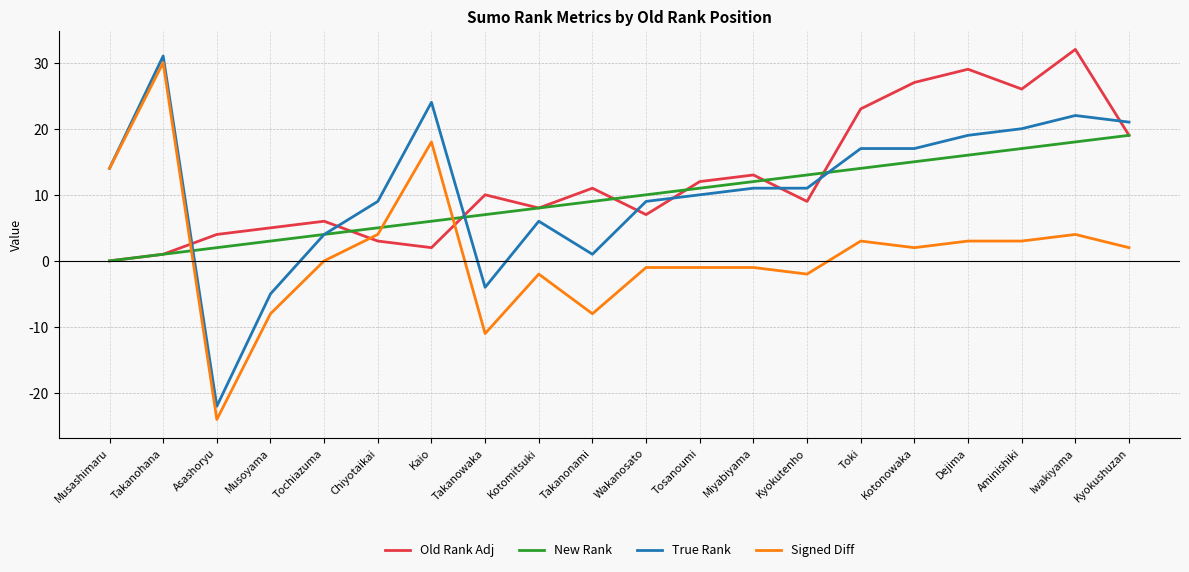

What is the difference between the maximum and minimum values in the New Rank series?

19